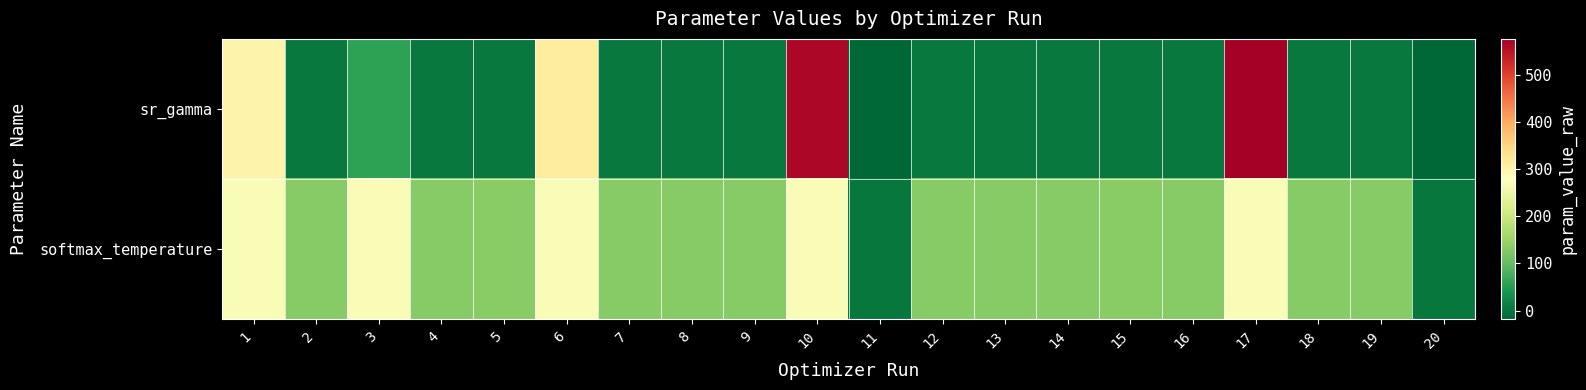

Reading right to left, transcribe all the data shown in this chart.

sr_gamma: 20=-18.6	19=4.2	18=4.2	17=576.4	16=4.2	15=4.2	14=4.2	13=4.2	12=4.2	11=-16.9	10=564.8	9=4.2	8=4.2	7=4.2	6=315.7	5=4.2	4=4.2	3=57.5	2=4.2	1=300.8
softmax_temperature: 20=1.8	19=132.3	18=132.3	17=271.1	16=132.4	15=132.5	14=132.3	13=132.3	12=132.4	11=1.4	10=271.1	9=132.4	8=132.4	7=132.4	6=271.1	5=132.5	4=132.4	3=271.1	2=132.4	1=271.0